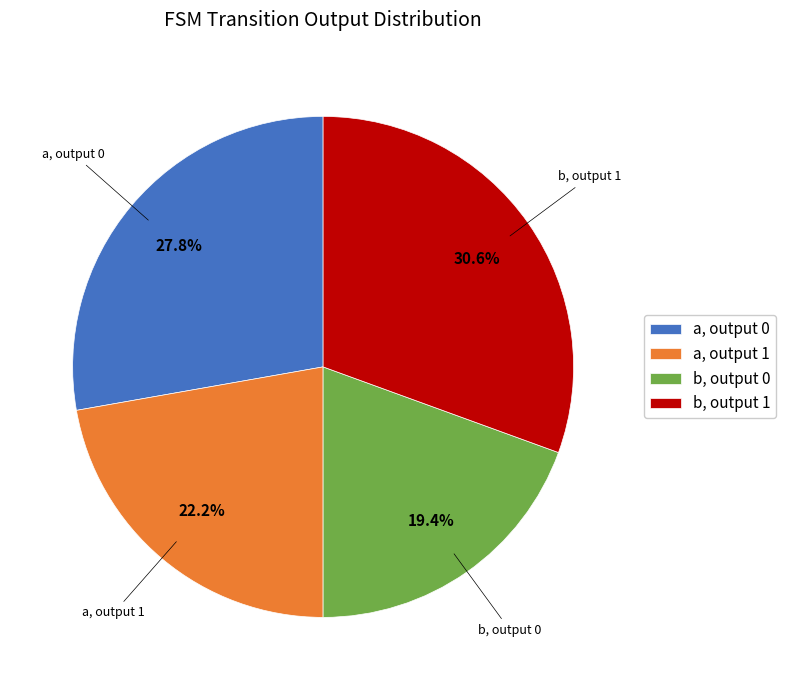

Combined, do b, output 1 and a, output 1 account for over 50%?

Yes